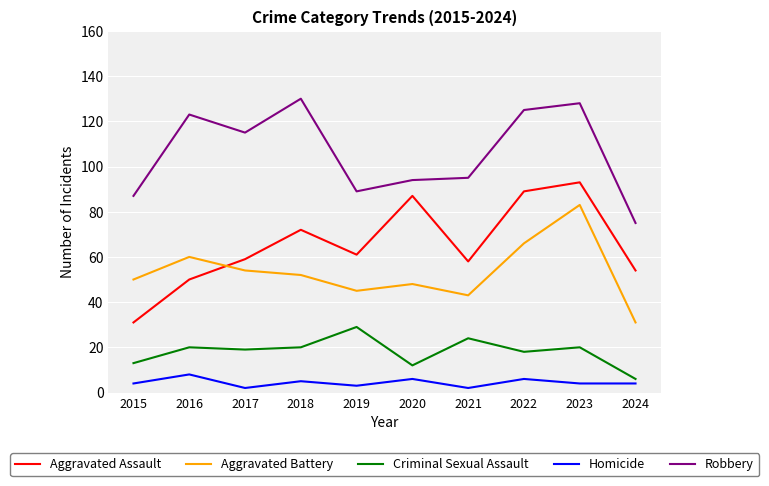

What is the difference between the maximum and minimum values in the Aggravated Battery series?

52